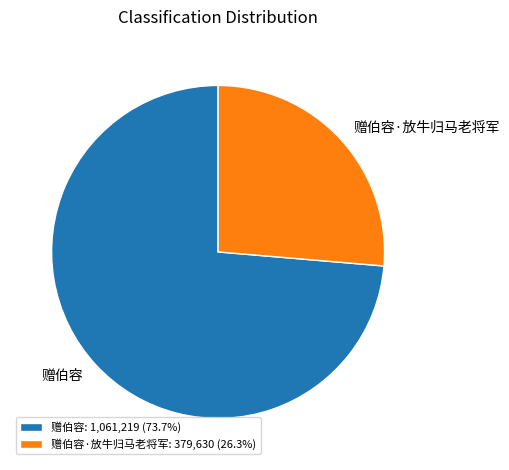

What is the ratio of the value at 赠伯容·放牛归马老将军: 379,630 (26.3%) to the value at 赠伯容: 1,061,219 (73.7%)?

0.4